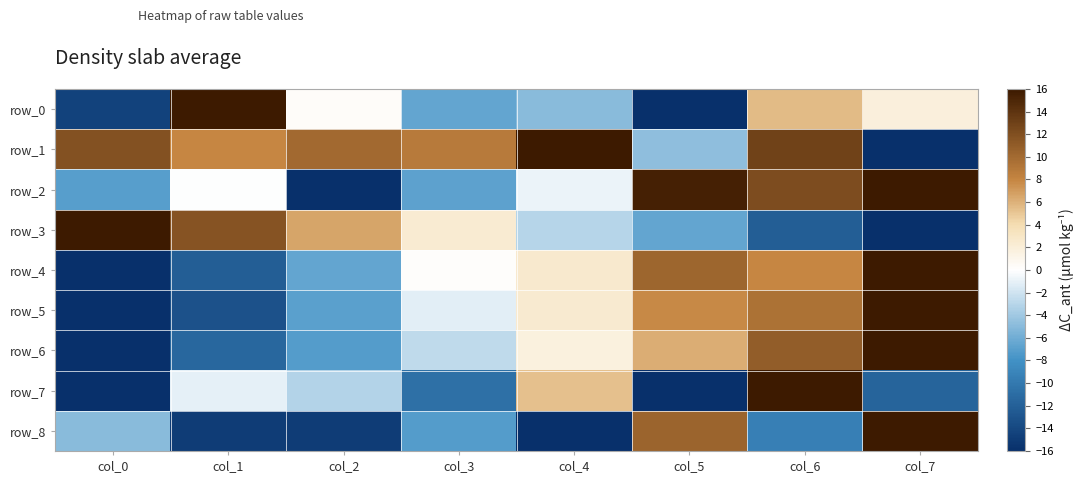

True or false: row_2 has a value of 12.2 at col_6.

True